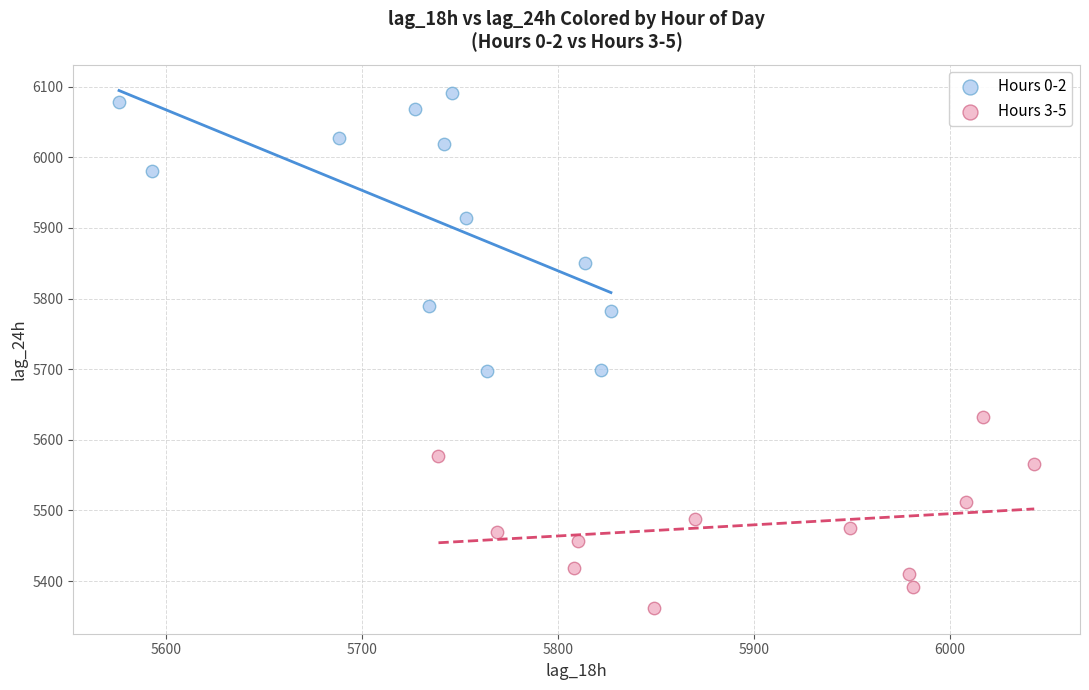

Which series has the largest Y range (max minus min)?

Hours 0-2